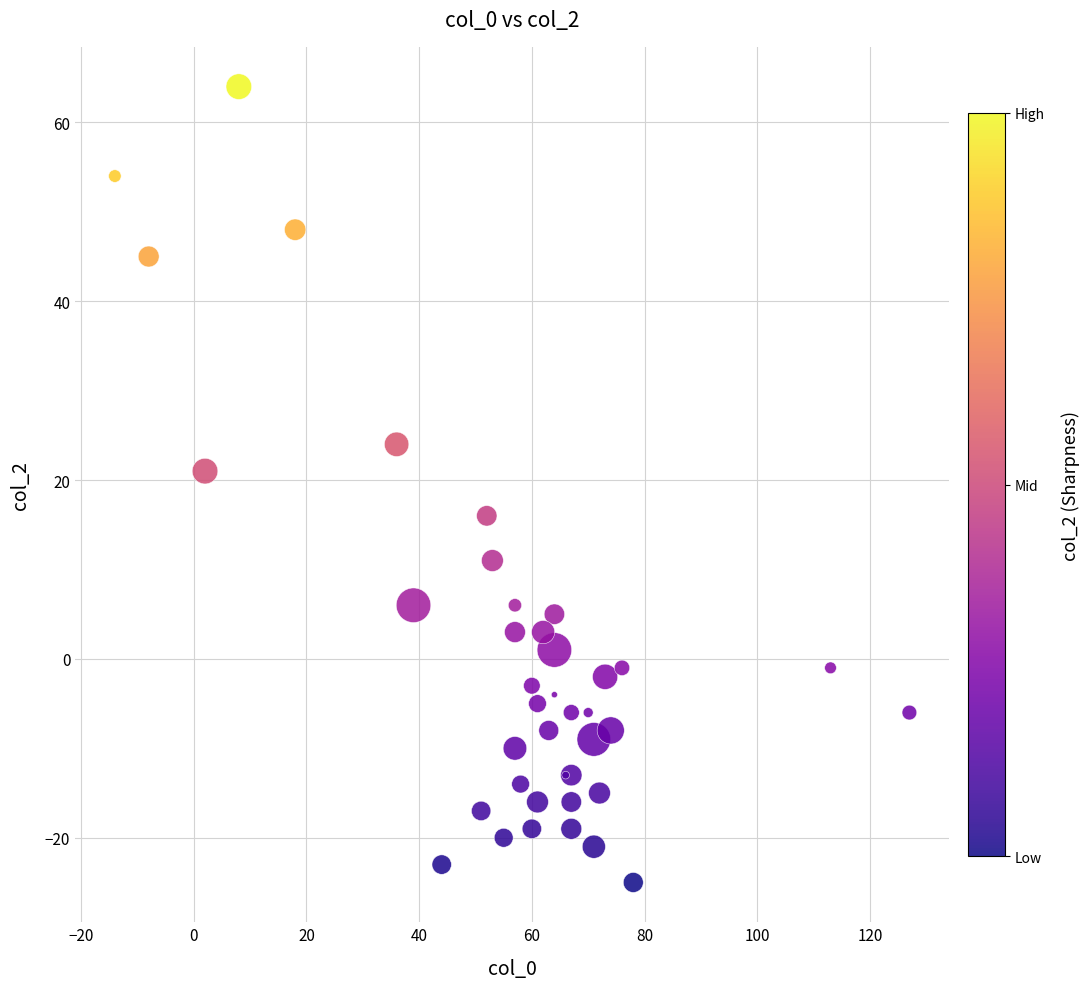

What Y value in the scatter plot is closest to 19?

21